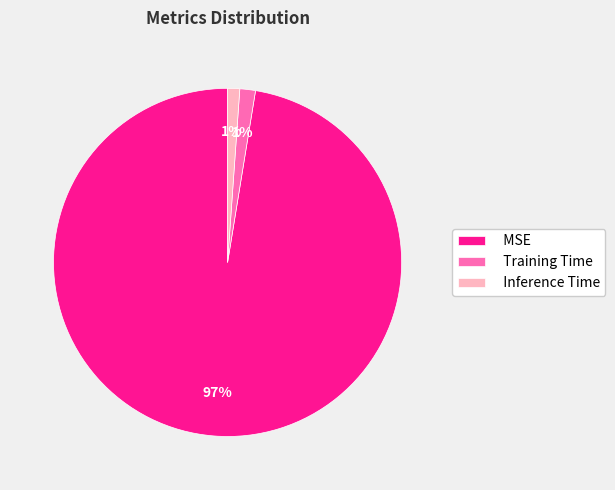

Between Training Time and MSE, which is larger?

MSE